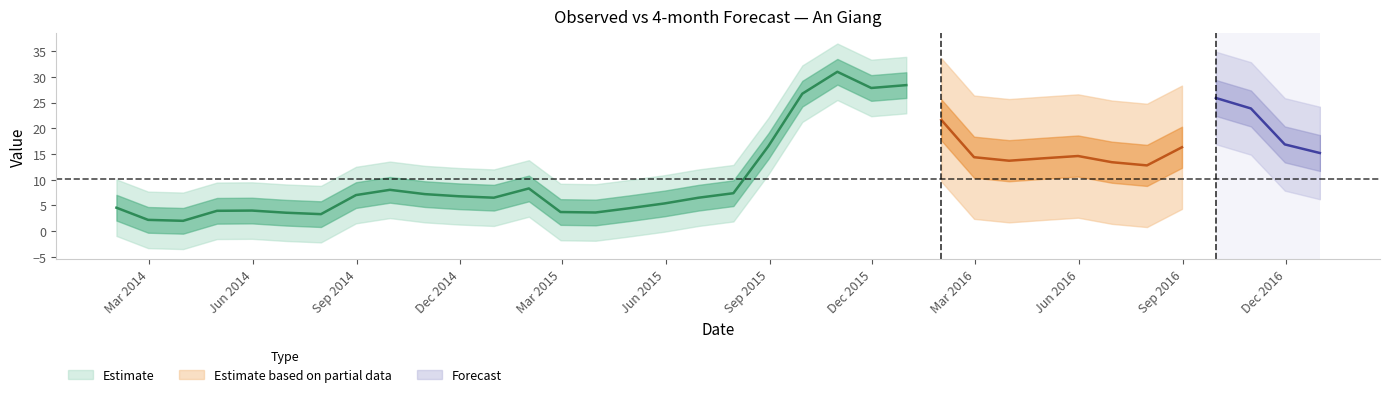

What is the label of the 9th point from the left?

2014-09-30